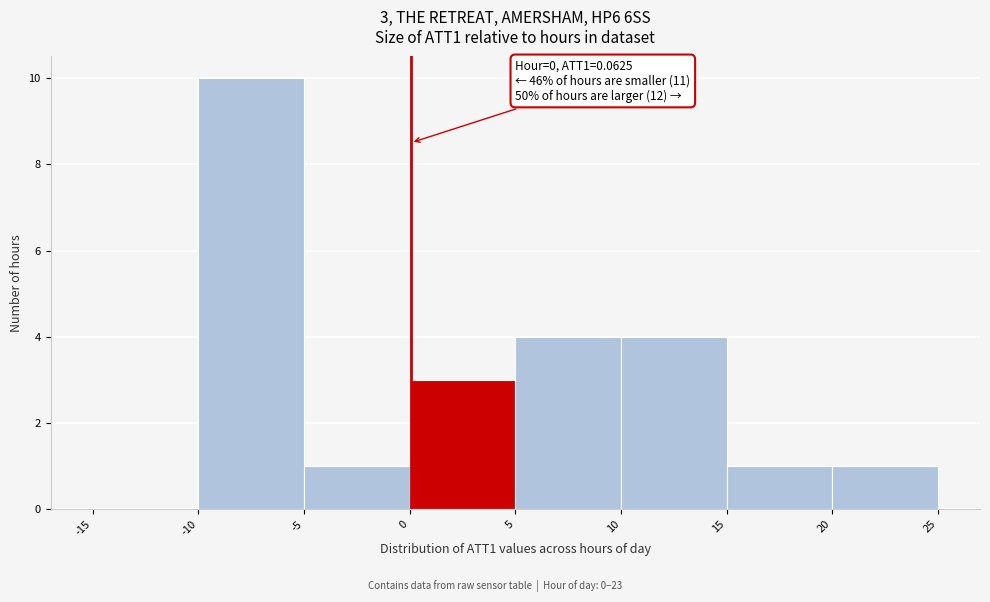

Over which range of the x-axis is the bar tallest?

-10 to -5